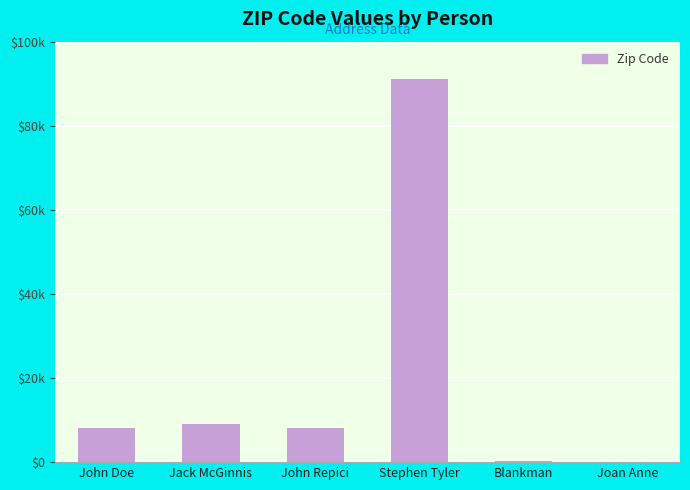

What is the smallest value displayed?

123